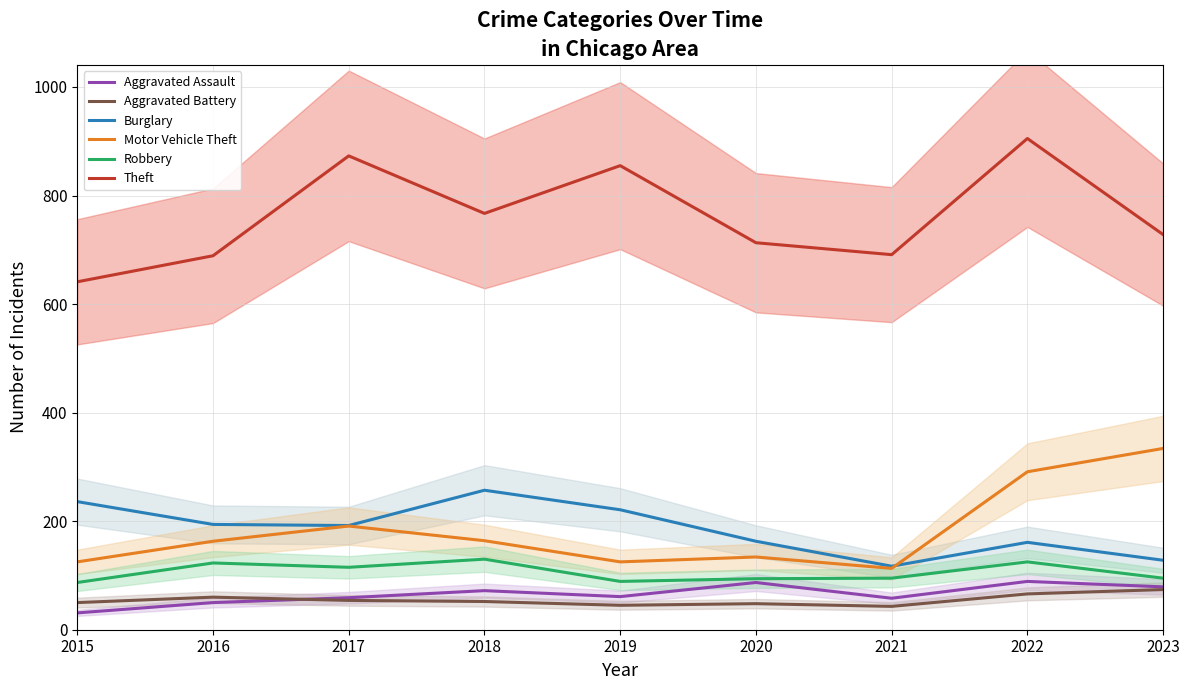

Where is Motor Vehicle Theft nearest to the value 223?

2017